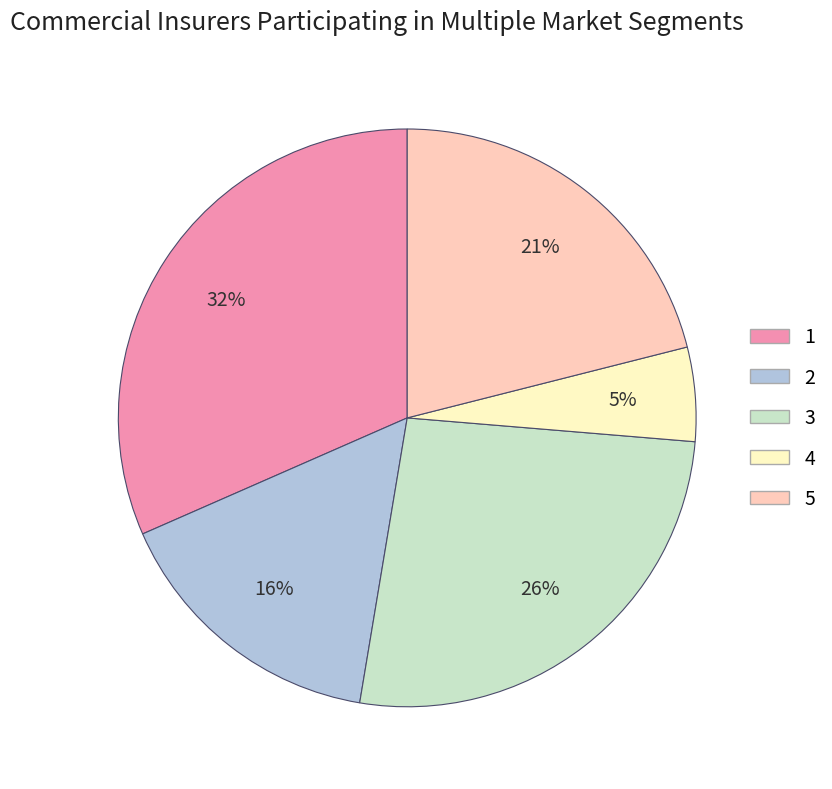

How many slices are in this pie chart?

5